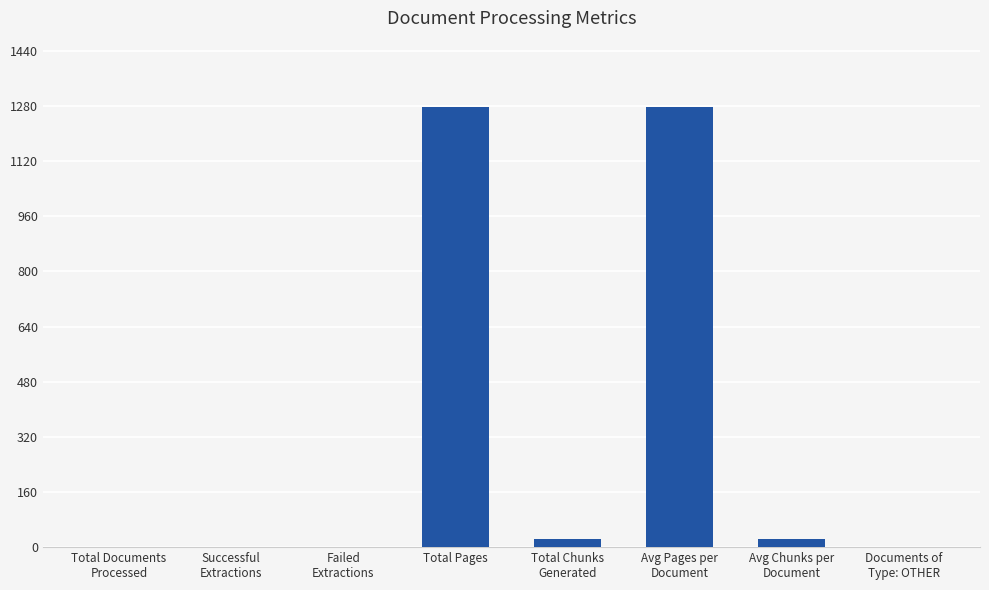

What is the sum of all values?

2605